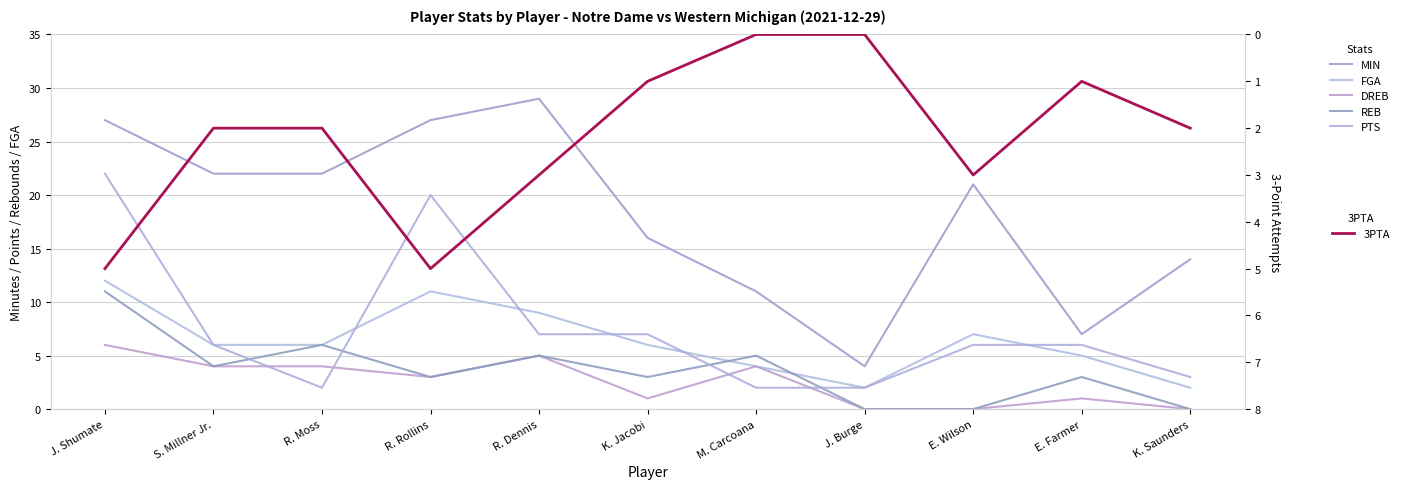

Reading left to right, extract all data points from this chart.

MIN: J. Shumate=27	S. Millner Jr.=22	R. Moss=22	R. Rollins=27	R. Dennis=29	K. Jacobi=16	M. Carcoana=11	J. Burge=4	E. Wilson=21	E. Farmer=7	K. Saunders=14
FGA: J. Shumate=12	S. Millner Jr.=6	R. Moss=6	R. Rollins=11	R. Dennis=9	K. Jacobi=6	M. Carcoana=4	J. Burge=2	E. Wilson=7	E. Farmer=5	K. Saunders=2
DREB: J. Shumate=6	S. Millner Jr.=4	R. Moss=4	R. Rollins=3	R. Dennis=5	K. Jacobi=1	M. Carcoana=4	J. Burge=0	E. Wilson=0	E. Farmer=1	K. Saunders=0
REB: J. Shumate=11	S. Millner Jr.=4	R. Moss=6	R. Rollins=3	R. Dennis=5	K. Jacobi=3	M. Carcoana=5	J. Burge=0	E. Wilson=0	E. Farmer=3	K. Saunders=0
PTS: J. Shumate=22	S. Millner Jr.=6	R. Moss=2	R. Rollins=20	R. Dennis=7	K. Jacobi=7	M. Carcoana=2	J. Burge=2	E. Wilson=6	E. Farmer=6	K. Saunders=3
3PTA: J. Shumate=5	S. Millner Jr.=2	R. Moss=2	R. Rollins=5	R. Dennis=3	K. Jacobi=1	M. Carcoana=0	J. Burge=0	E. Wilson=3	E. Farmer=1	K. Saunders=2